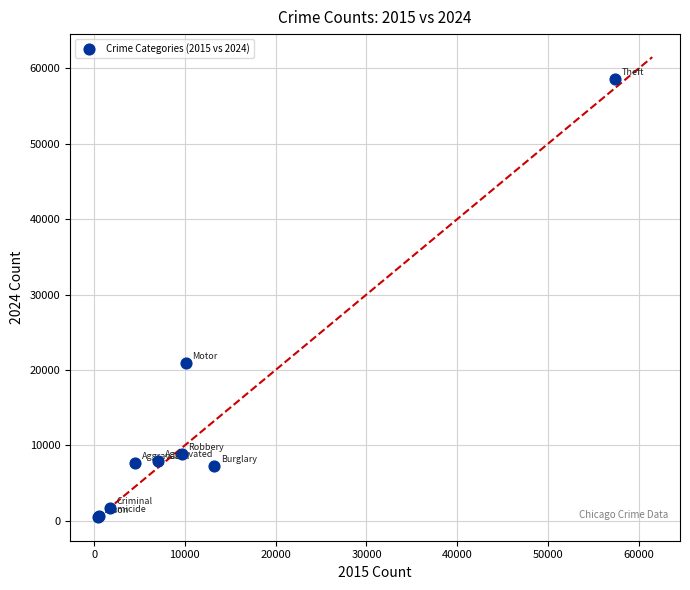

What Y value in the scatter plot is closest to 29507?

20907